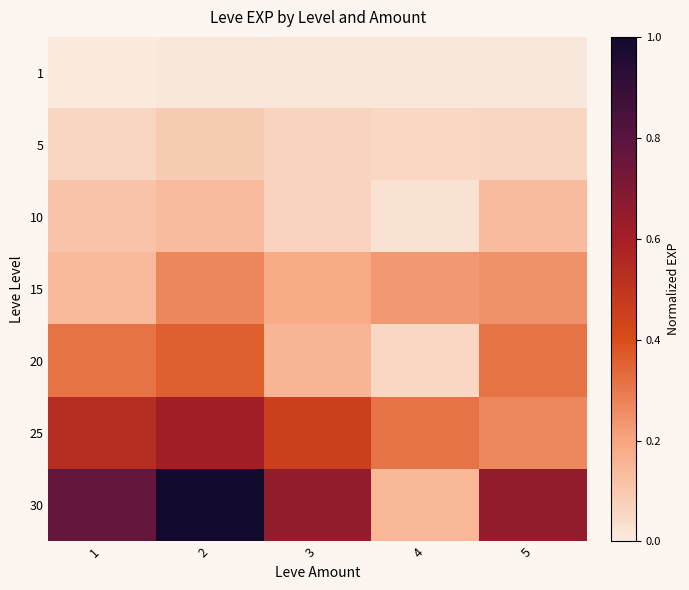

Reading left to right, transcribe all the data shown in this chart.

1: 1=0.0	2=0.0	3=0.0	4=0.0	5=0.0
5: 1=0.1	2=0.1	3=0.1	4=0.1	5=0.1
10: 1=0.1	2=0.1	3=0.1	4=0.0	5=0.1
15: 1=0.1	2=0.3	3=0.2	4=0.2	5=0.2
20: 1=0.3	2=0.4	3=0.2	4=0.1	5=0.3
25: 1=0.5	2=0.6	3=0.4	4=0.3	5=0.3
30: 1=0.8	2=1.0	3=0.6	4=0.2	5=0.6